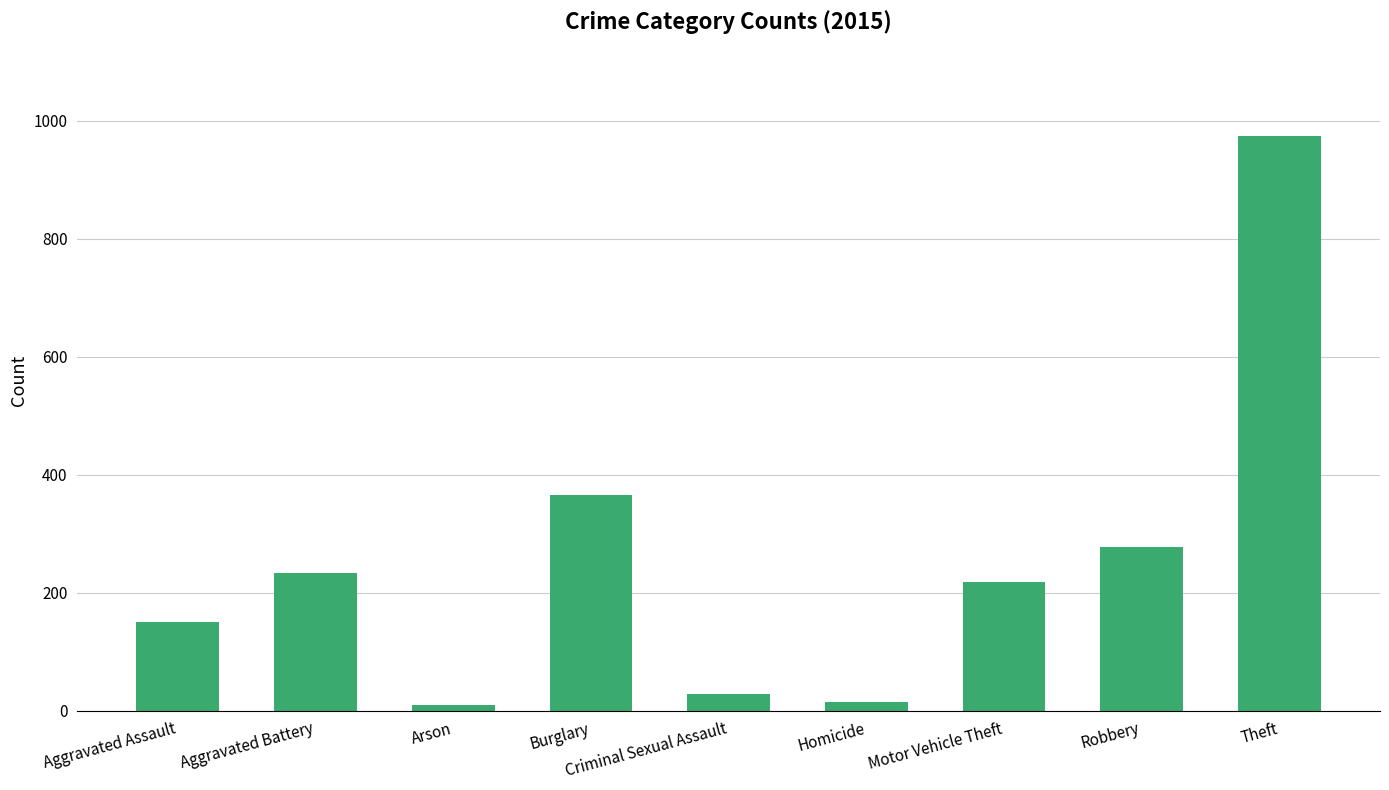

Between Robbery and Aggravated Assault, which is larger?

Robbery